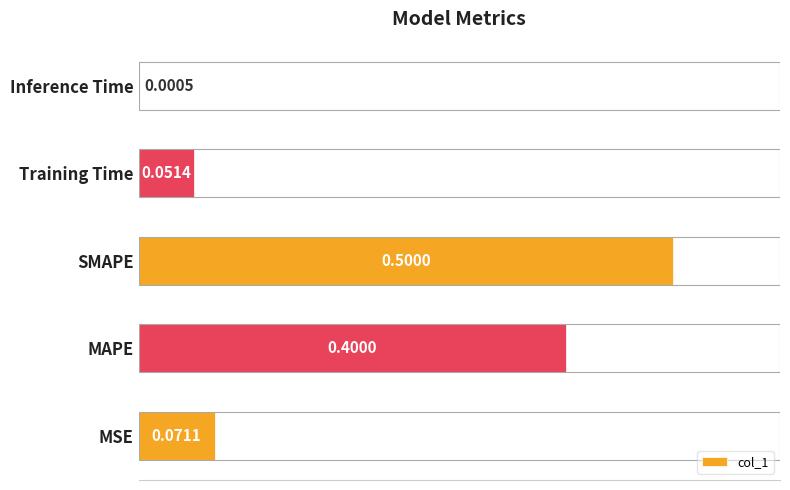

Count the number of data series in this chart.

1